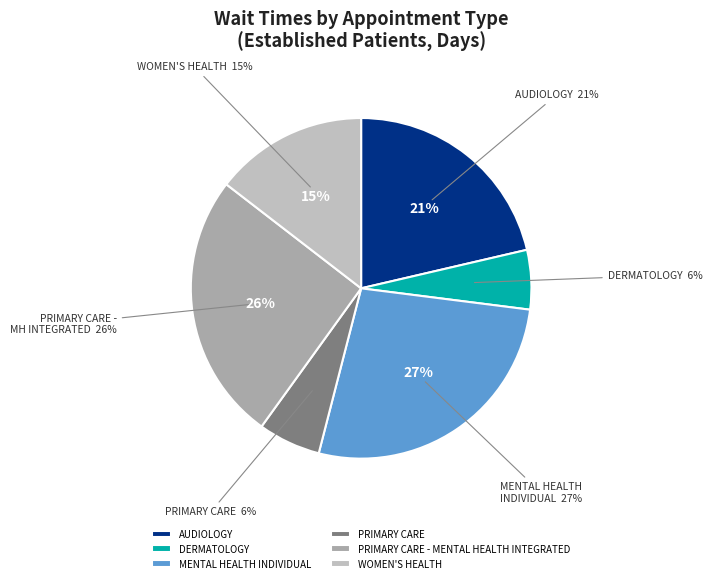

Do MENTAL HEALTH INDIVIDUAL and AUDIOLOGY together represent more than half of the pie?

No